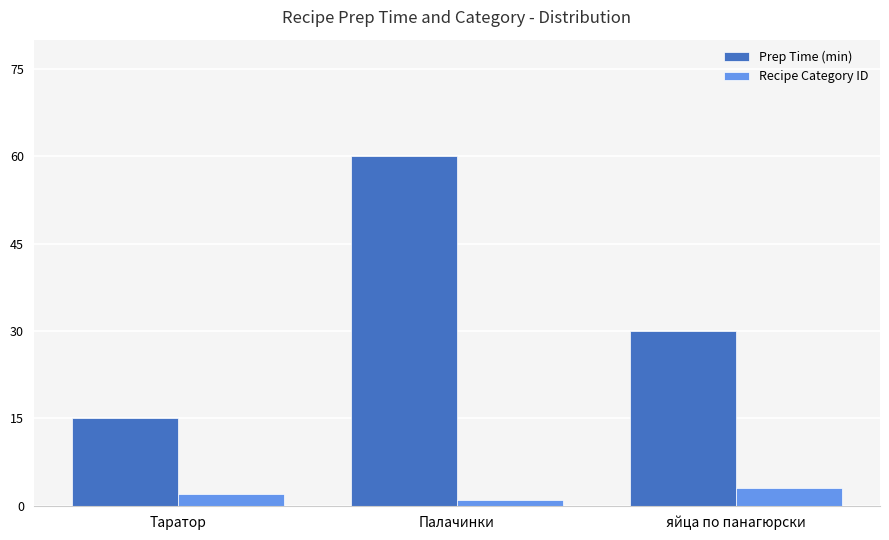

What is the minimum value for Recipe Category ID?

1